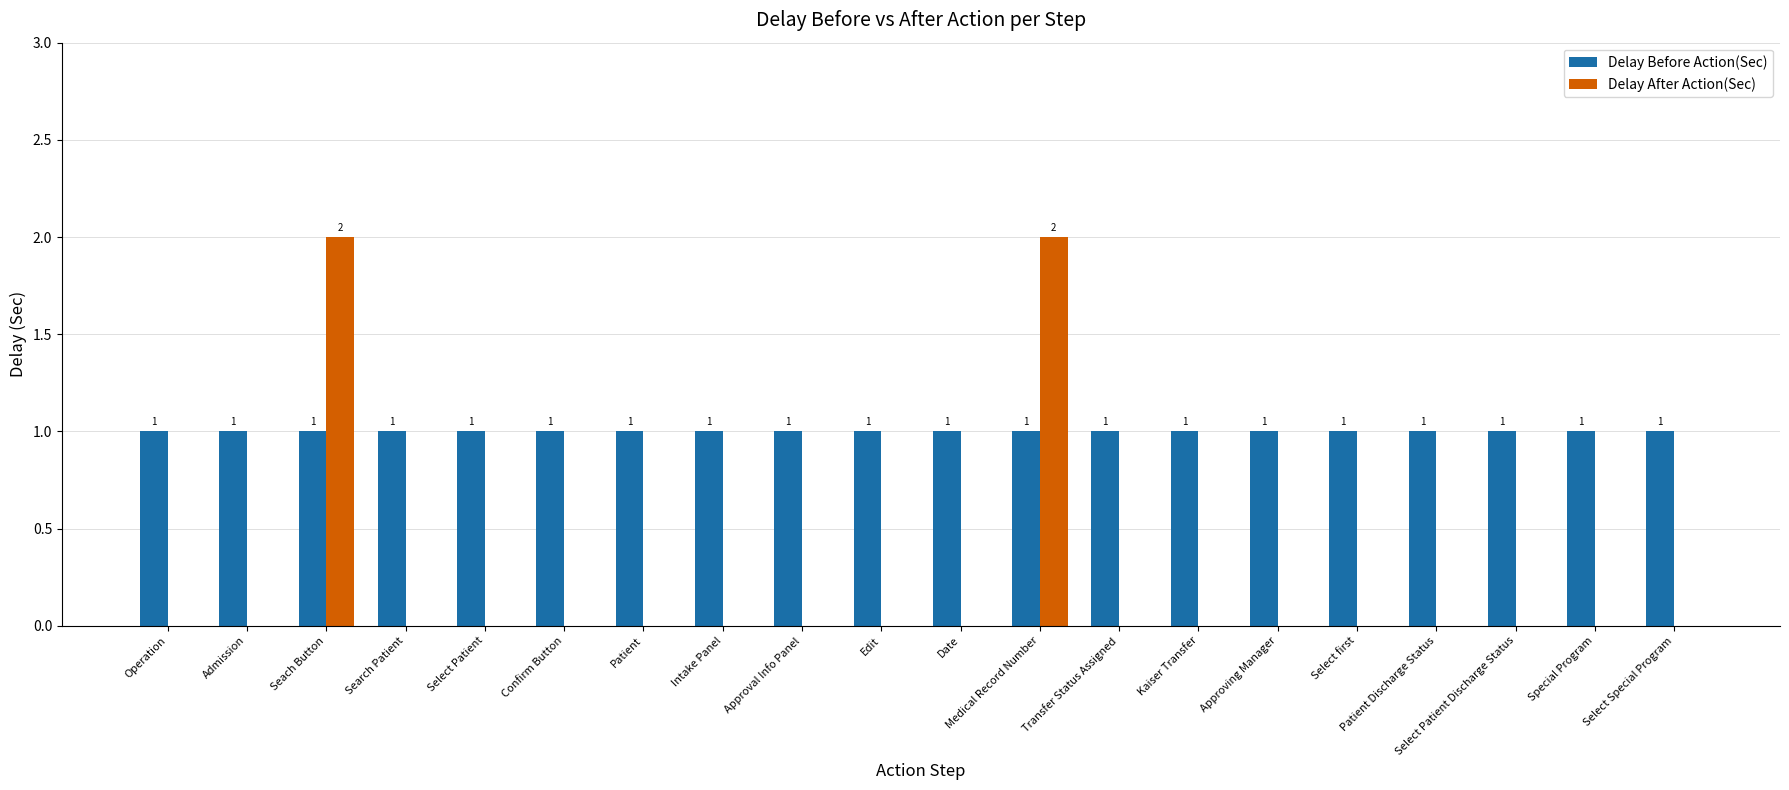

What is the sum of all Delay After Action(Sec) values?

4